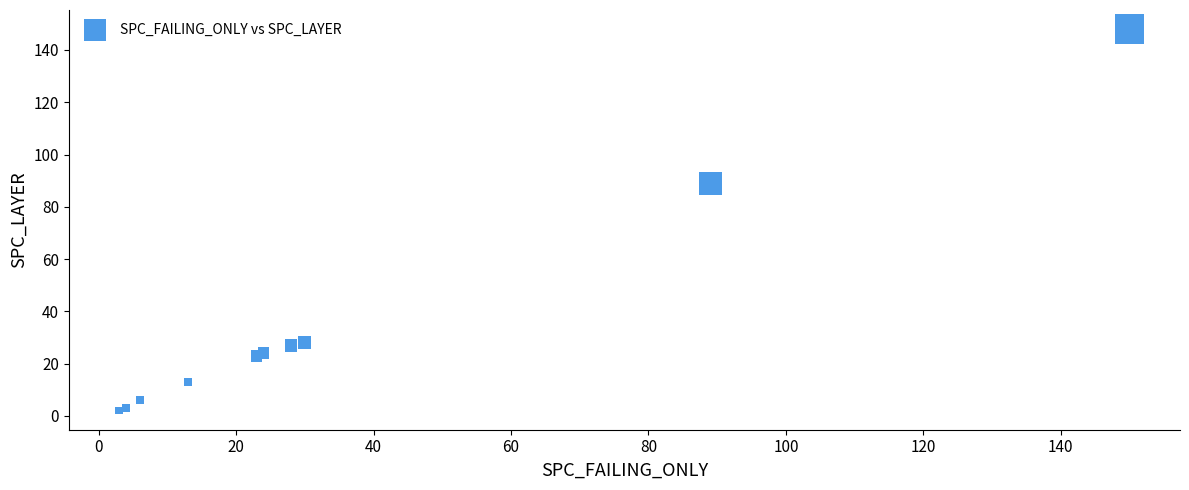

What Y value in the scatter plot is closest to 75?

89